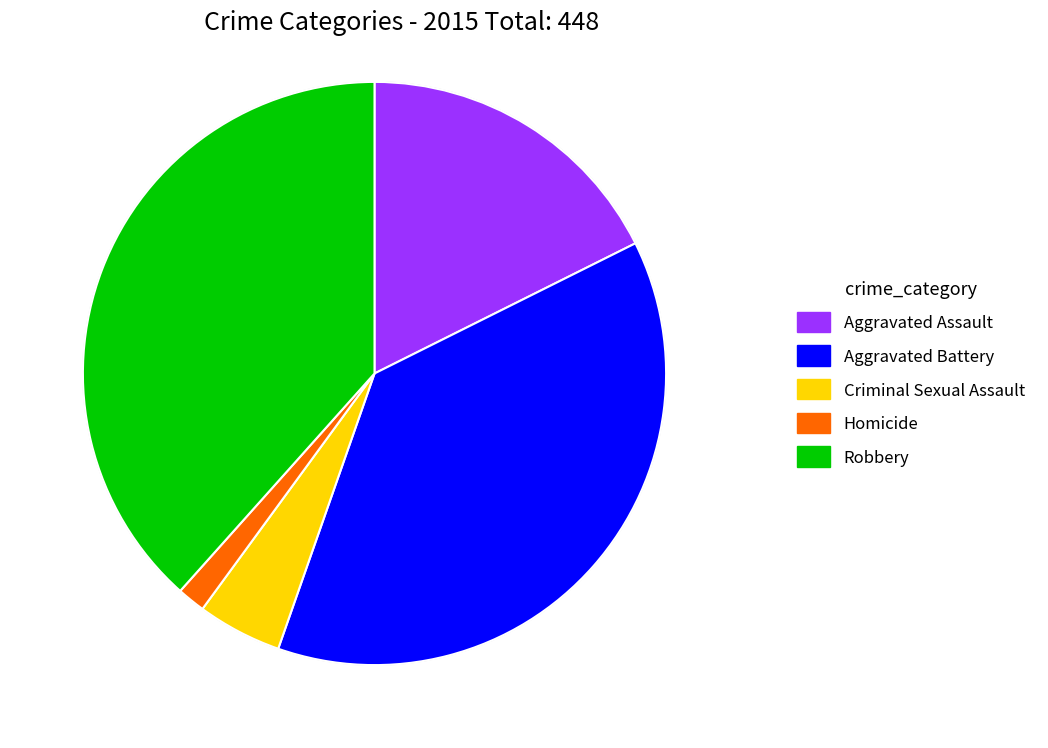

The Aggravated Battery slice represents 38% of the pie. True or false?

True